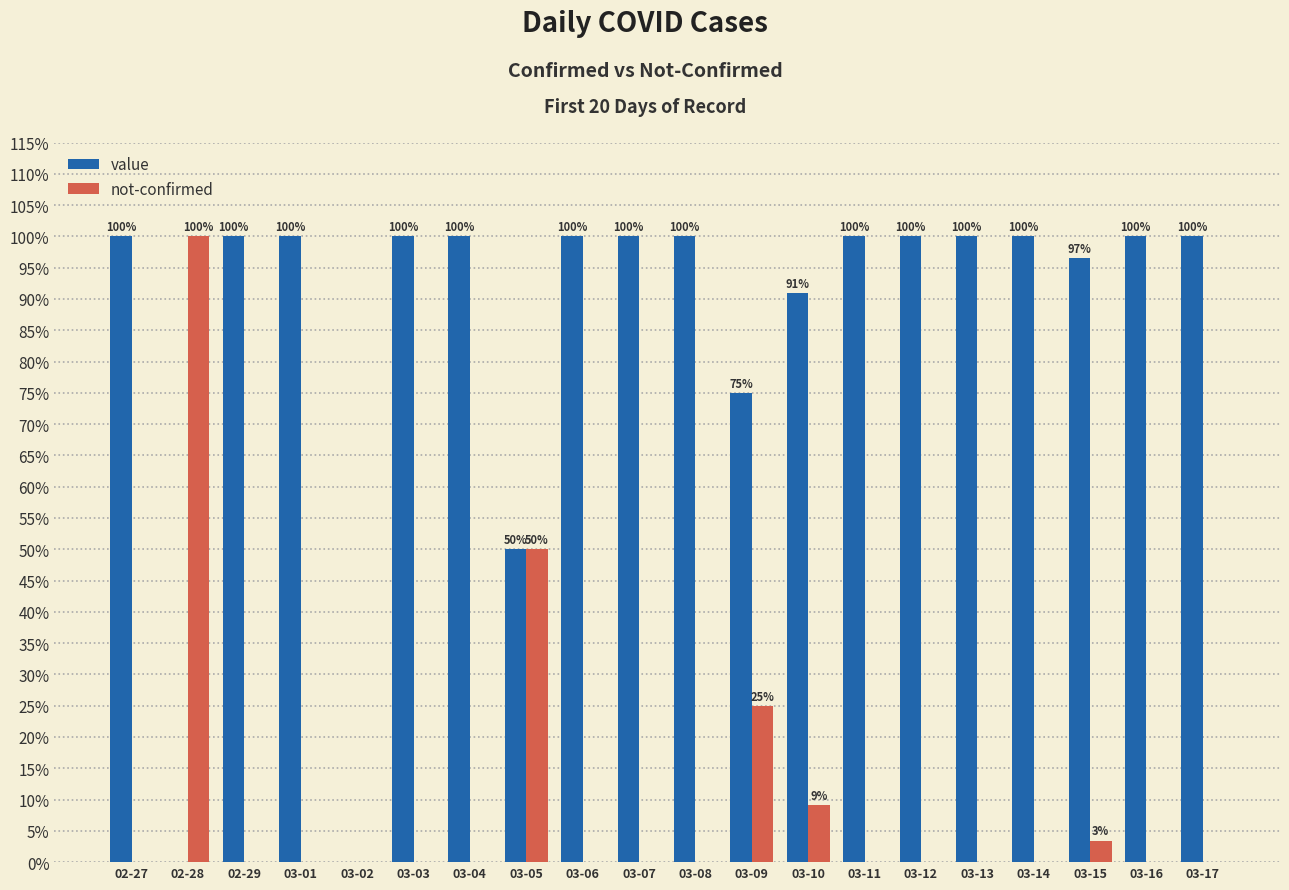

What are all the series names shown in the legend?

value, not-confirmed